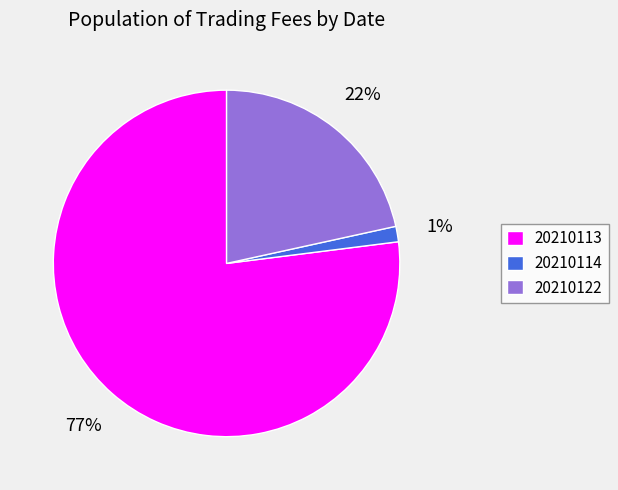

To the nearest percent, what is the average slice percentage?

33%